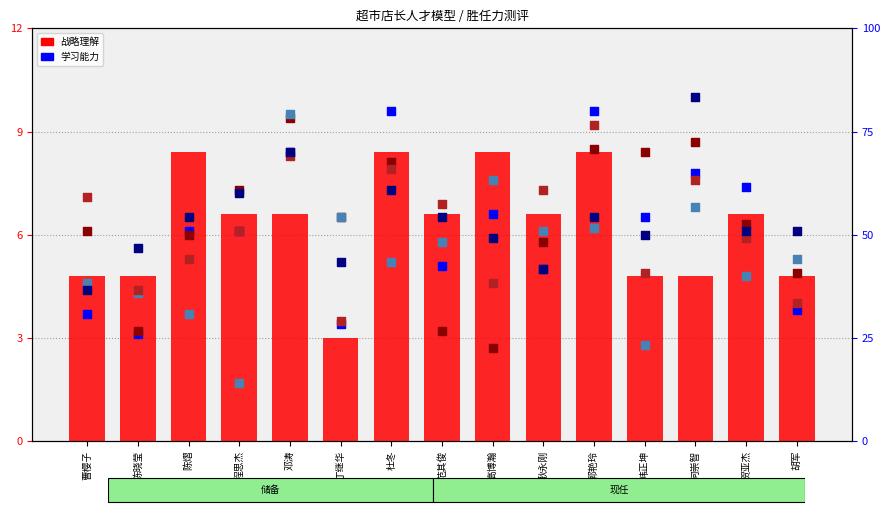

Which series has the largest total across all categories?

培养下属